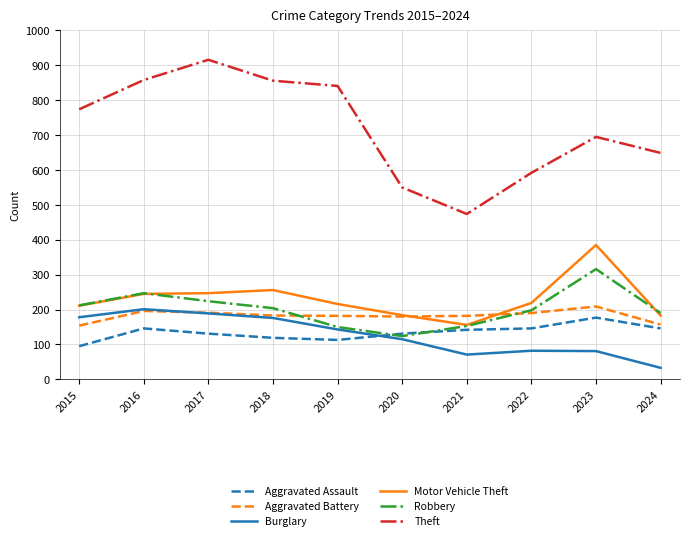

At how many categories does at least one series exceed 68?

10